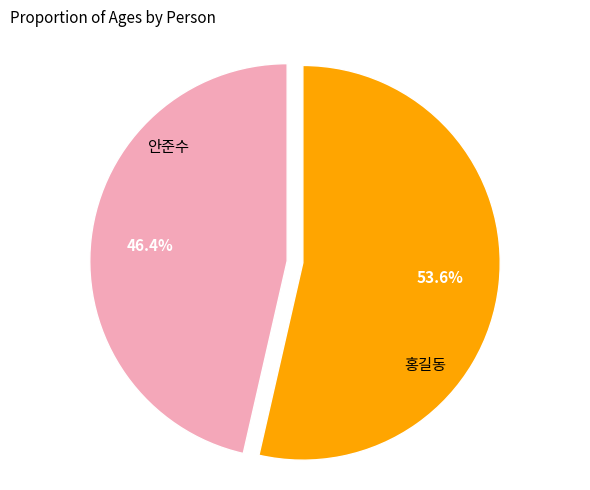

Does any single category account for the majority?

Yes